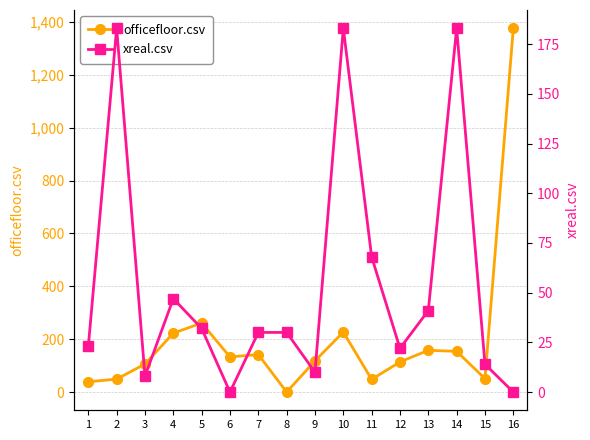

How many positive values does the xreal.csv series have?

14